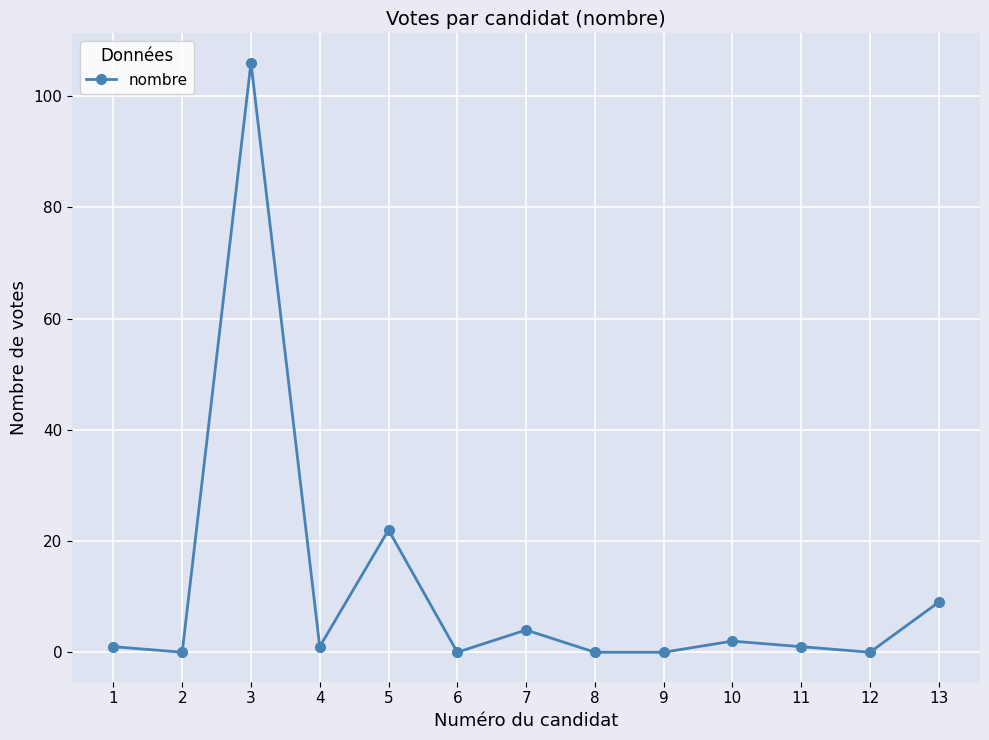

True or false: the data shows 0 at 12.

True